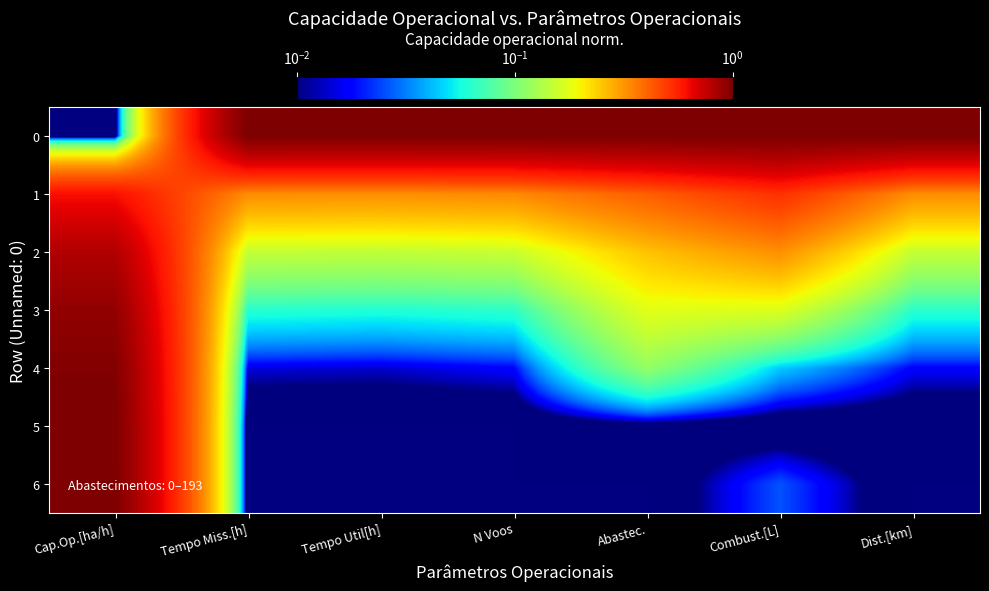

Between Combust.[L] and Tempo Miss.[h], which is larger?

Combust.[L]